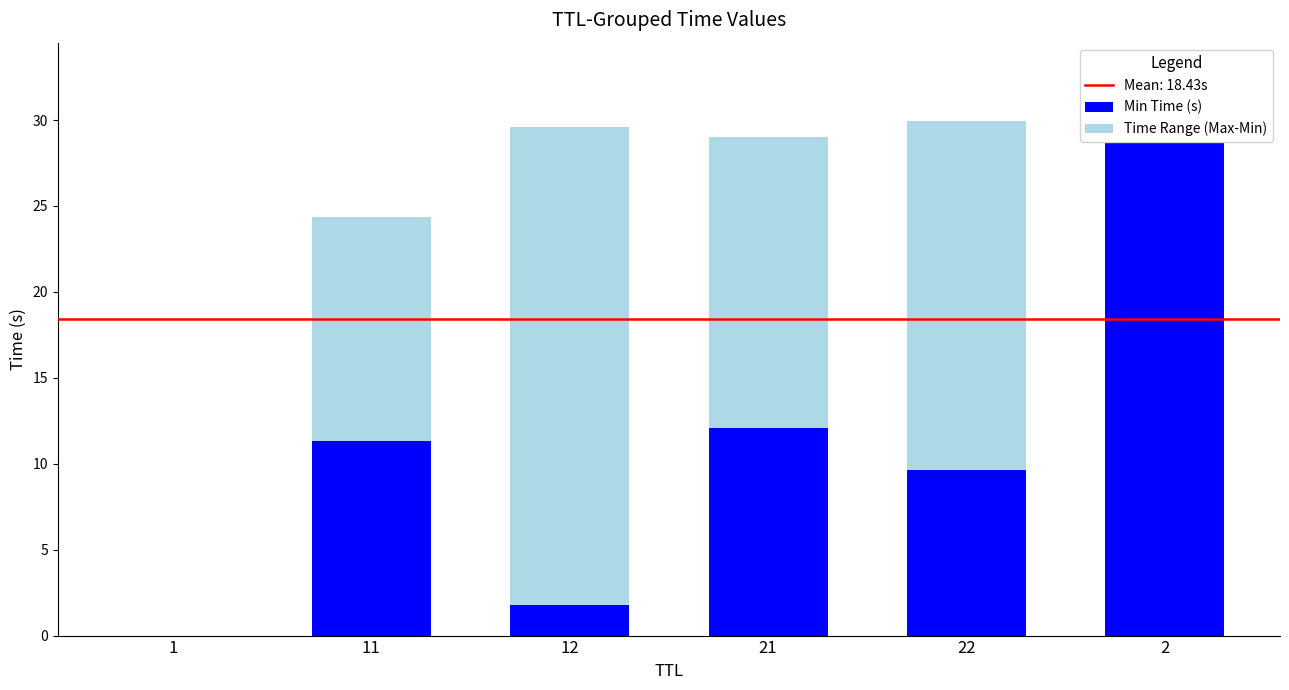

Which category has the lowest value in the Time Range (Max-Min) series?

1